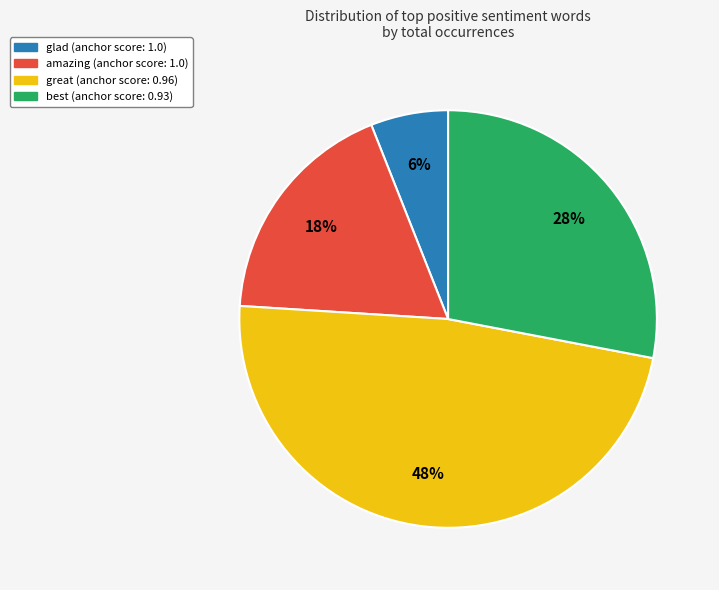

How many slices are in this pie chart?

4